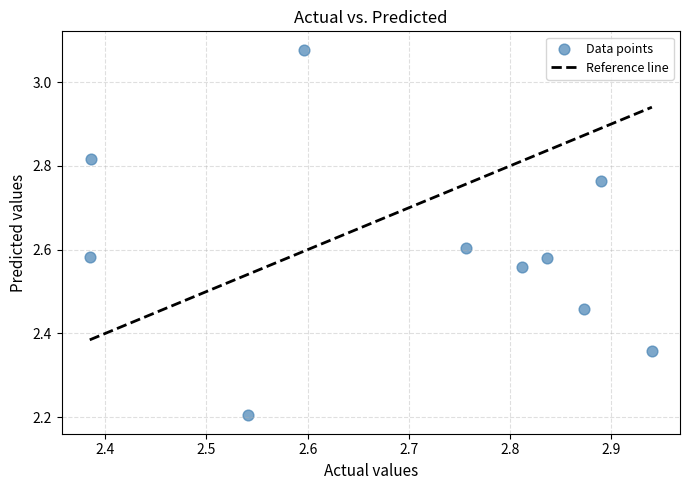

What Y value in the scatter plot is closest to 2?

2.2